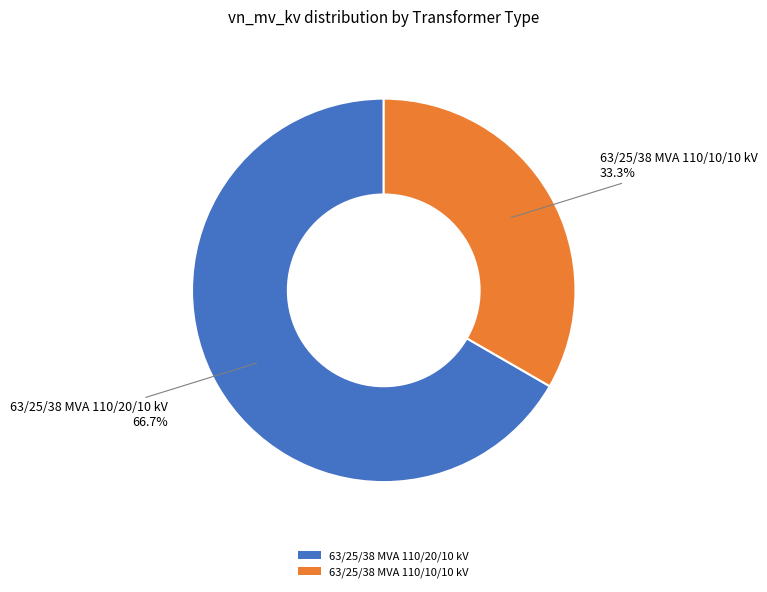

Is there a majority slice in this chart?

Yes